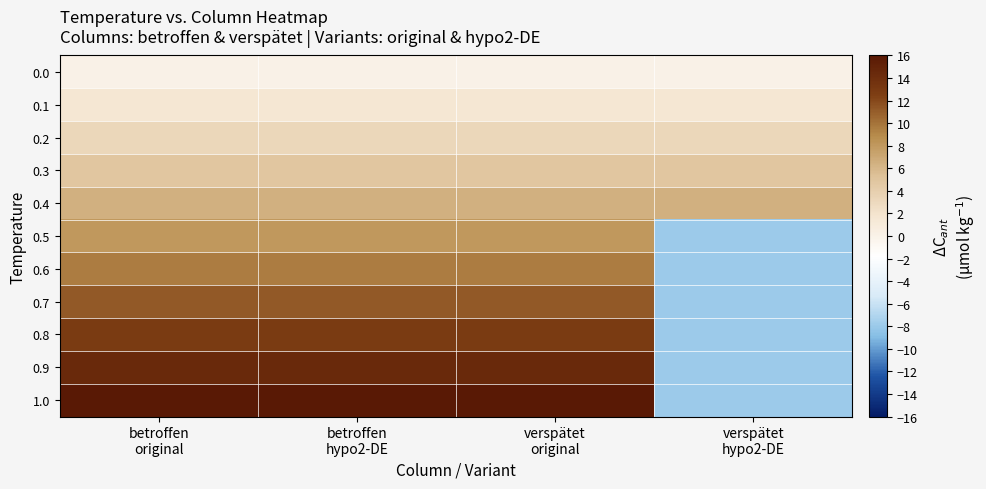

Reading left to right, what are all the values shown in this chart?

0.0: betroffen
original=0.0	betroffen
hypo2-DE=0.0	verspätet
original=0.0	verspätet
hypo2-DE=0.0
0.1: betroffen
original=1.6	betroffen
hypo2-DE=1.6	verspätet
original=1.6	verspätet
hypo2-DE=1.6
0.2: betroffen
original=3.2	betroffen
hypo2-DE=3.2	verspätet
original=3.2	verspätet
hypo2-DE=3.2
0.3: betroffen
original=4.8	betroffen
hypo2-DE=4.8	verspätet
original=4.8	verspätet
hypo2-DE=4.8
0.4: betroffen
original=6.4	betroffen
hypo2-DE=6.4	verspätet
original=6.4	verspätet
hypo2-DE=6.4
0.5: betroffen
original=8.0	betroffen
hypo2-DE=8.0	verspätet
original=8.0	verspätet
hypo2-DE=-8.0
0.6: betroffen
original=9.6	betroffen
hypo2-DE=9.6	verspätet
original=9.6	verspätet
hypo2-DE=-8.0
0.7: betroffen
original=11.2	betroffen
hypo2-DE=11.2	verspätet
original=11.2	verspätet
hypo2-DE=-8.0
0.8: betroffen
original=12.8	betroffen
hypo2-DE=12.8	verspätet
original=12.8	verspätet
hypo2-DE=-8.0
0.9: betroffen
original=14.4	betroffen
hypo2-DE=14.4	verspätet
original=14.4	verspätet
hypo2-DE=-8.0
1.0: betroffen
original=16.0	betroffen
hypo2-DE=16.0	verspätet
original=16.0	verspätet
hypo2-DE=-8.0